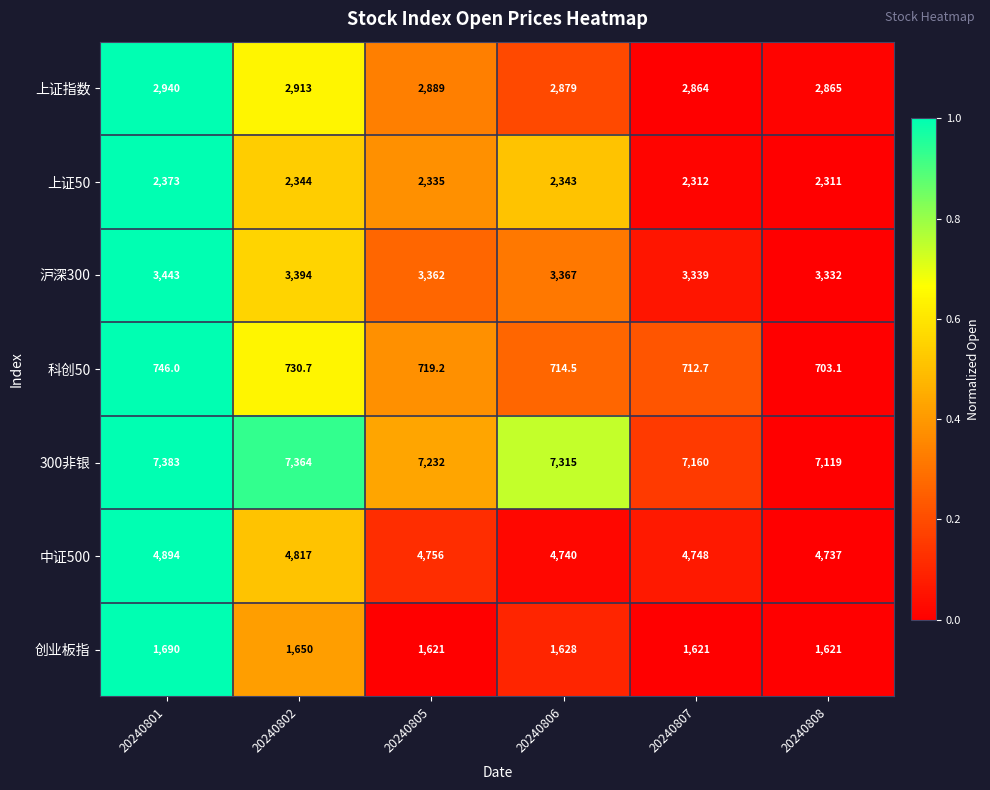

What is the sum of all 科创50 values?

4326.2